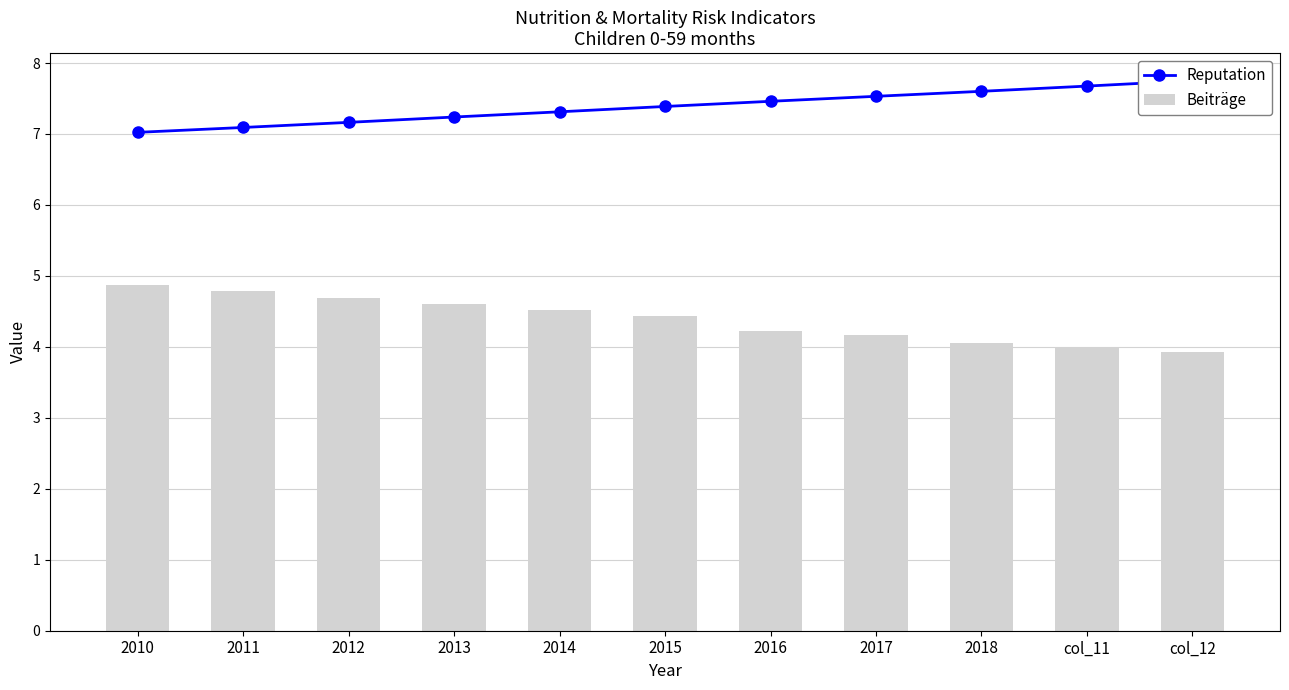

At which category does the chart reach its minimum across all series?

col_12